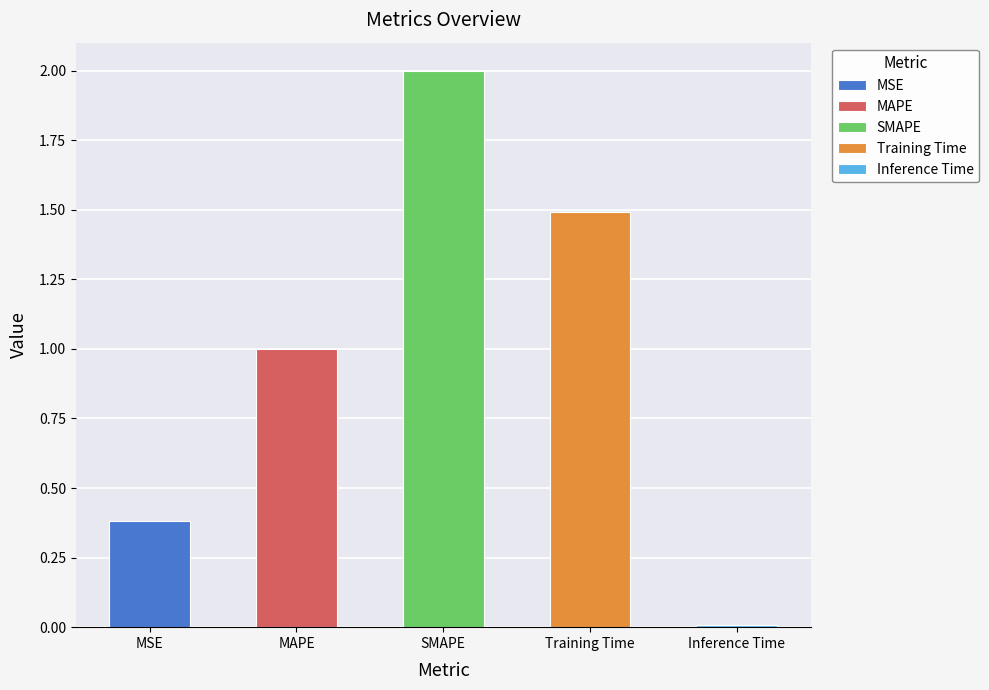

Which category has the highest value across all series?

SMAPE